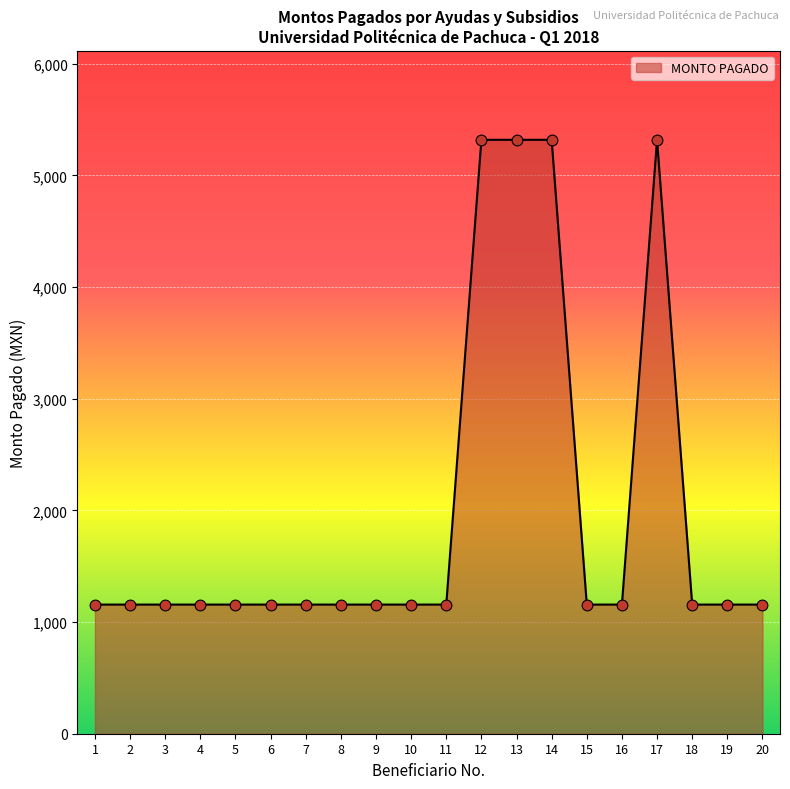

Approximately how many times larger is the value at 16 compared to 5?

1.0